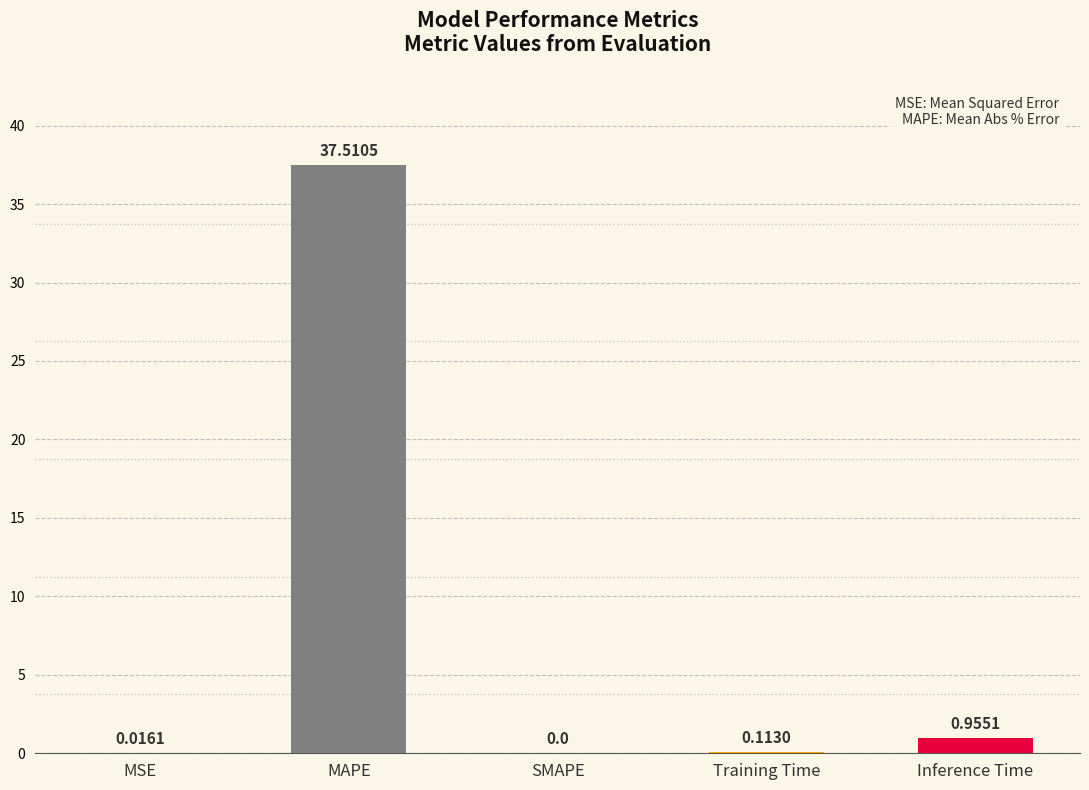

What is the sum of all values?

38.6